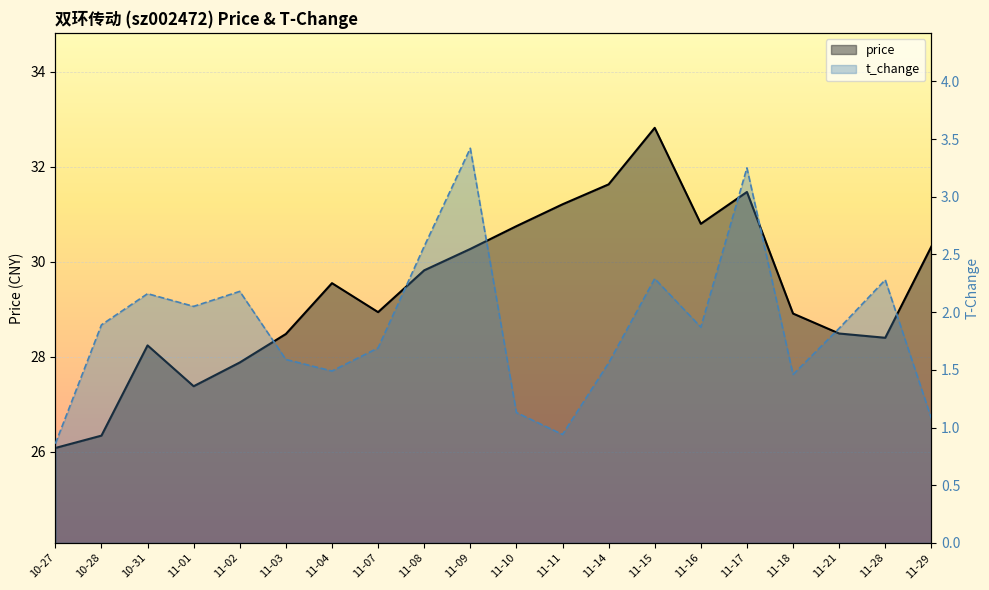

Where is price line nearest to the value 29?

11-07